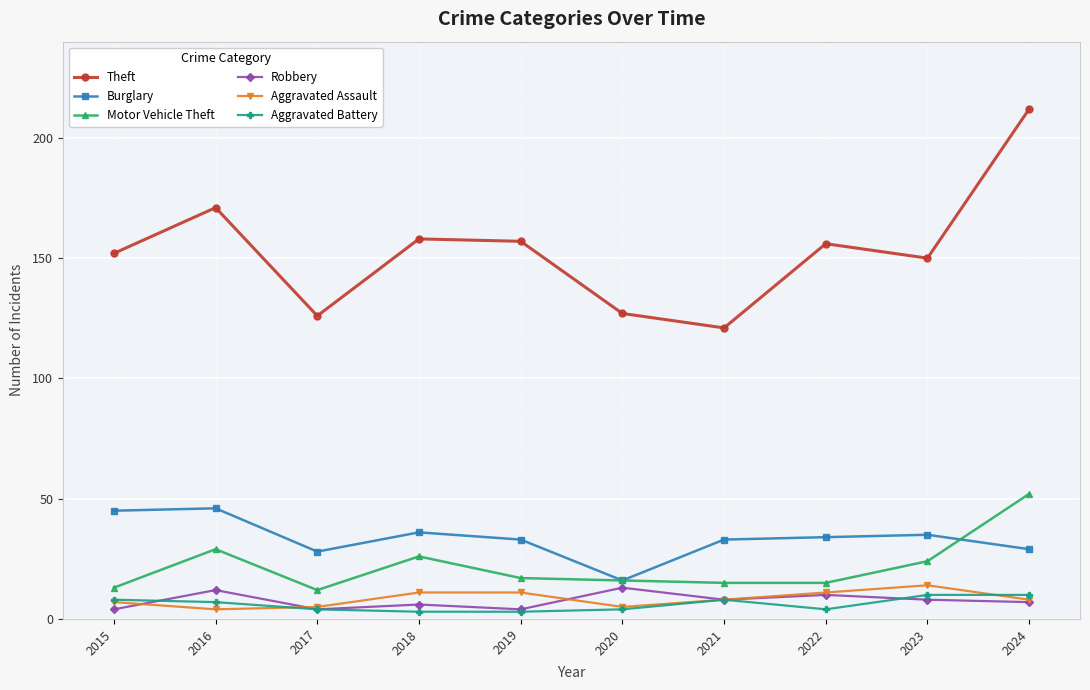

True or false: Burglary and Theft cross at least once.

False